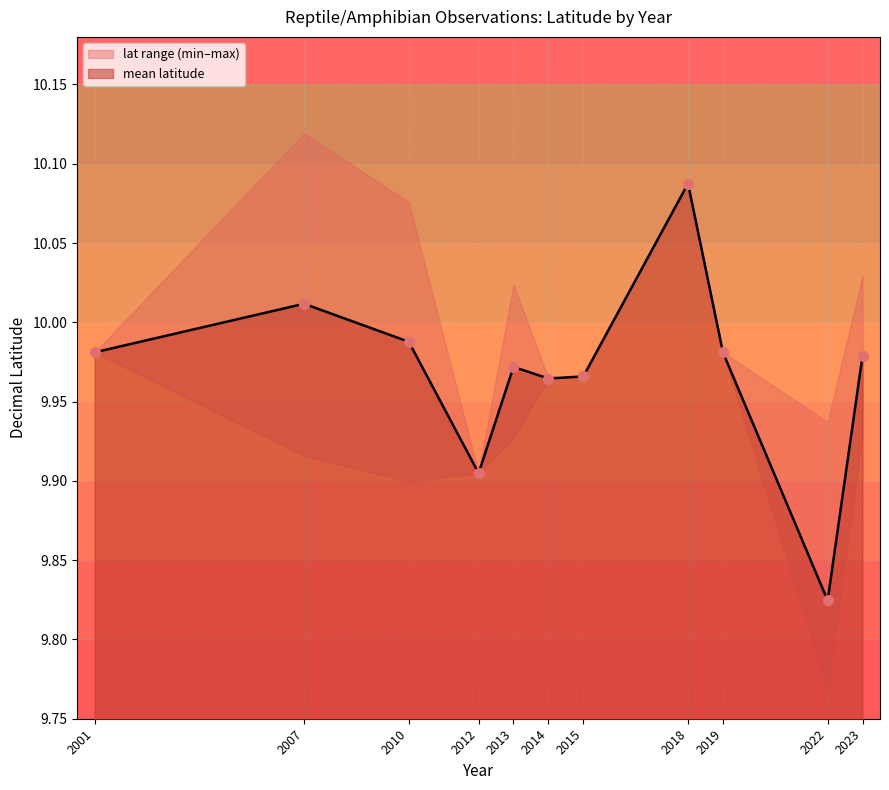

What is the total value across all series at 2007?

29.9